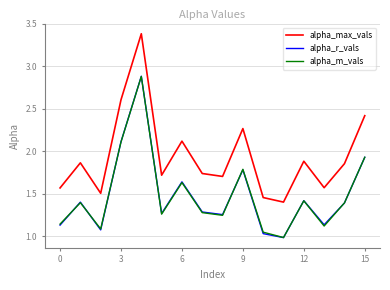

What is the minimum value for alpha_max_vals?

1.4